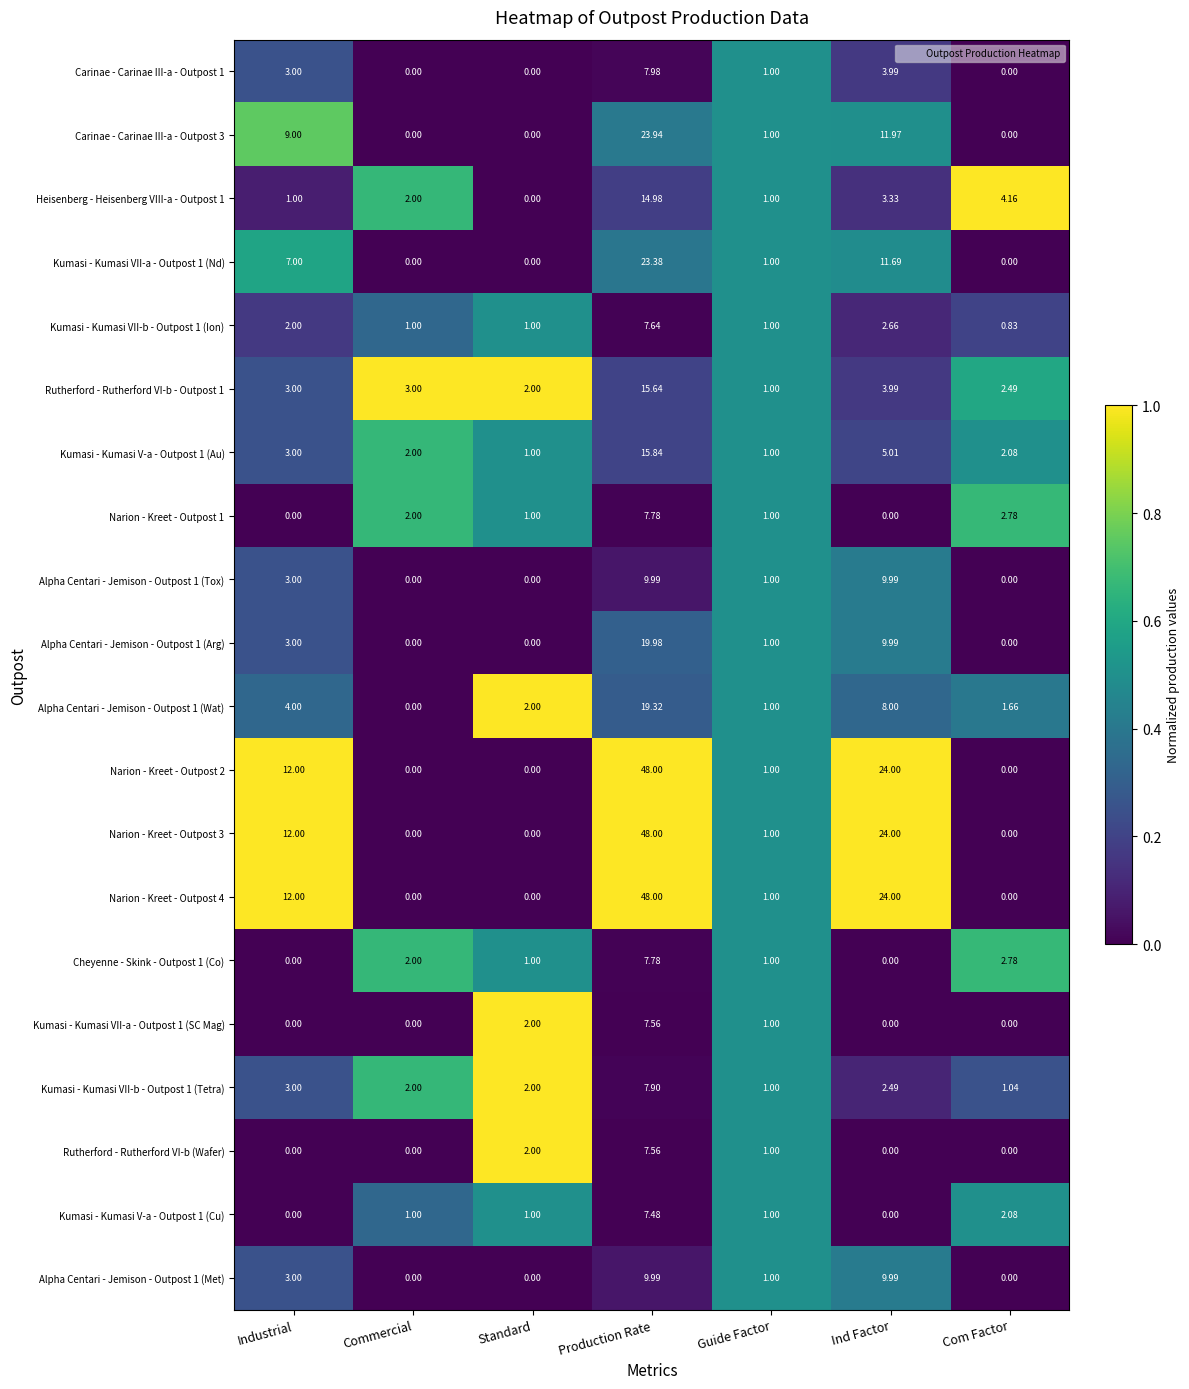

At which label is Alpha Centari - Jemison - Outpost 1 (Wat) closest to 9?

Ind Factor